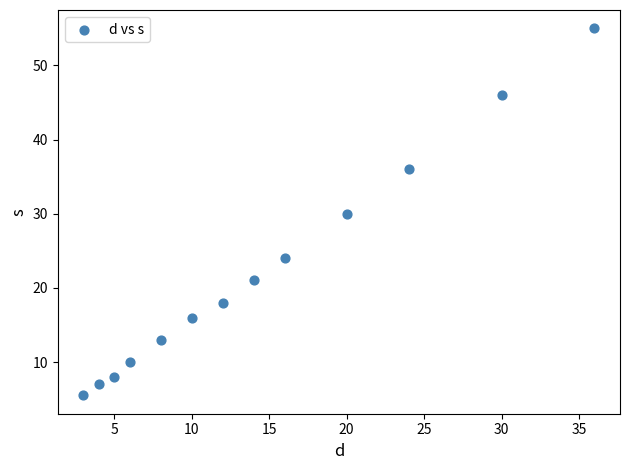

What is the range of Y values (max minus min)?

49.5